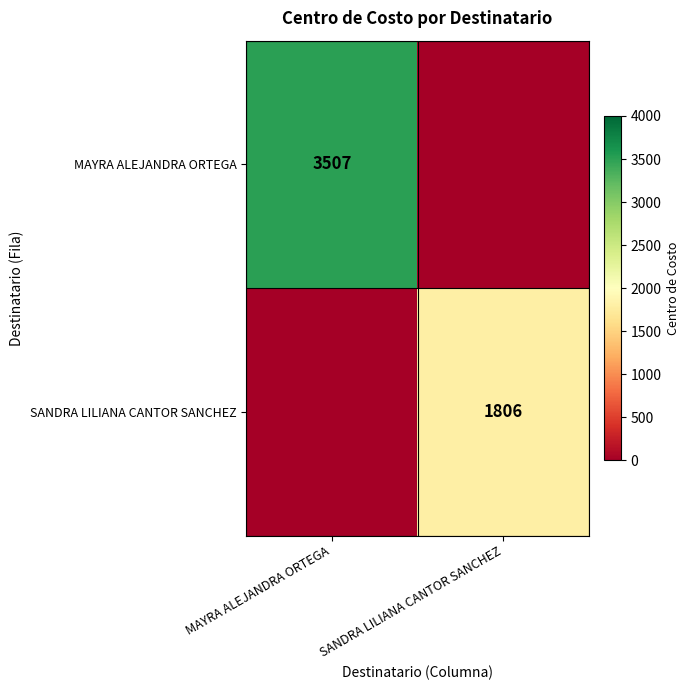

Is it true that MAYRA ALEJANDRA ORTEGA equals 6051 at MAYRA ALEJANDRA ORTEGA?

False